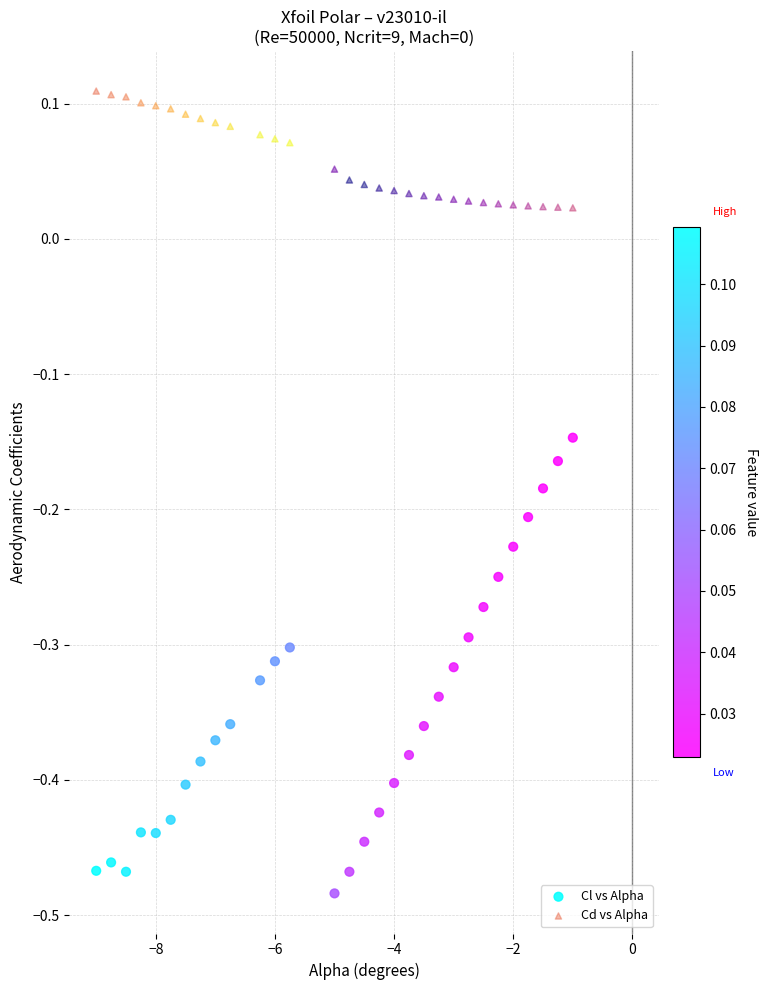

Which series contains the highest Y value?

Cd vs Alpha